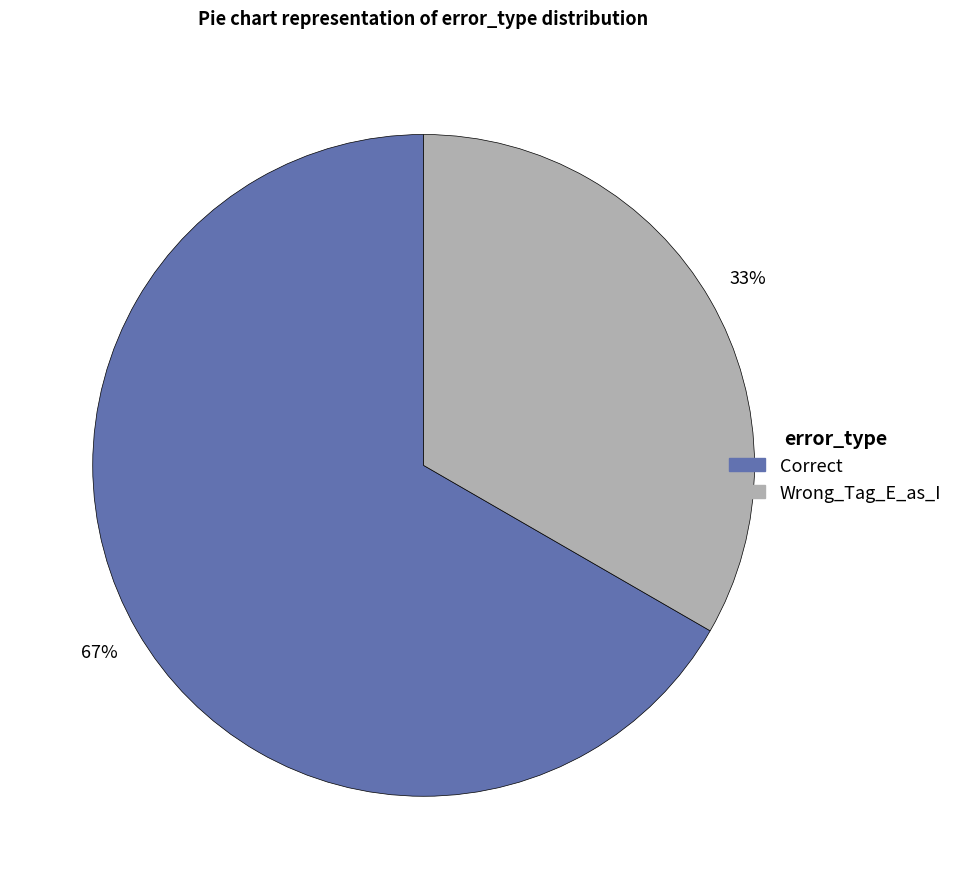

Which has a higher value, Correct or Wrong_Tag_E_as_I?

Correct